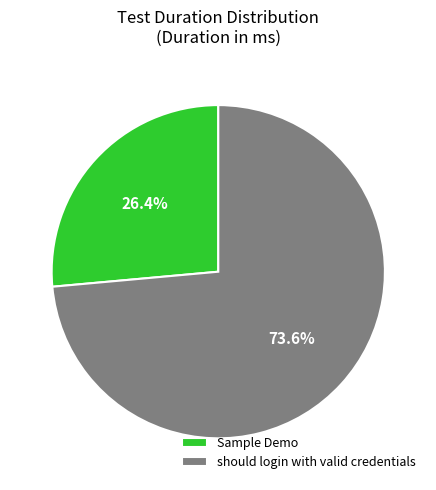

To the nearest percent, what is the difference between the Sample Demo and should login with valid credentials slice percentages?

47%